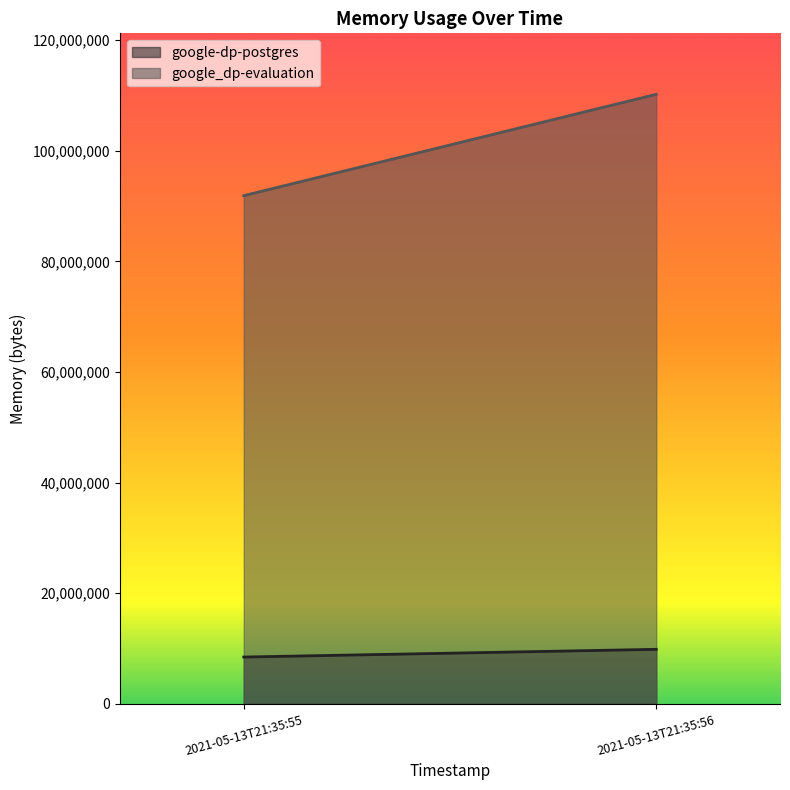

Does the chart have visible grid lines?

No